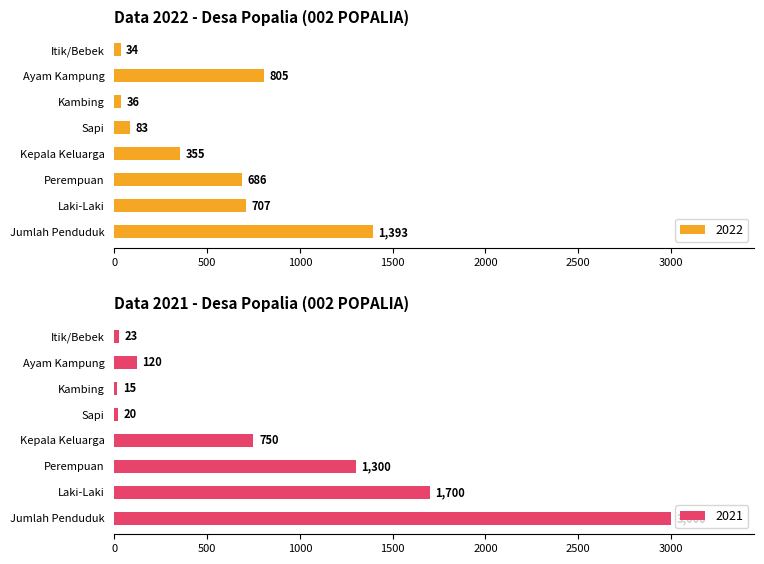

Which series has the widest spread of values?

2021